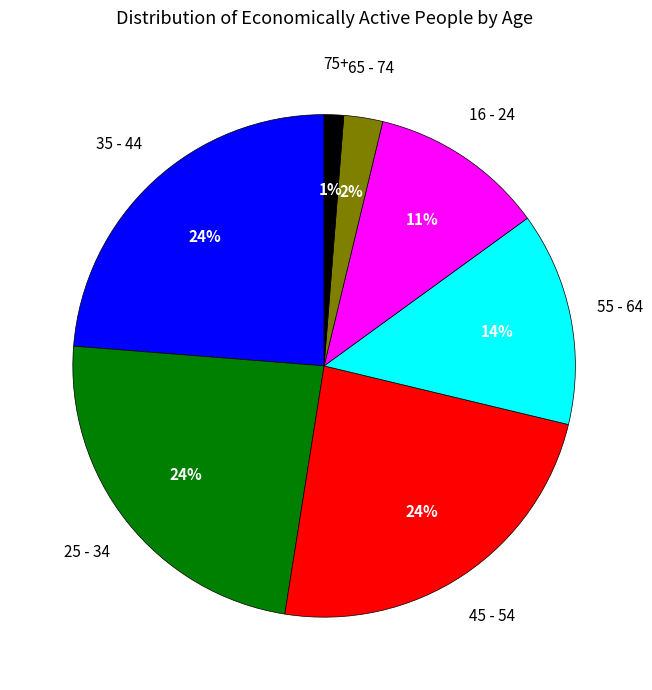

How many segments does this pie chart have?

7